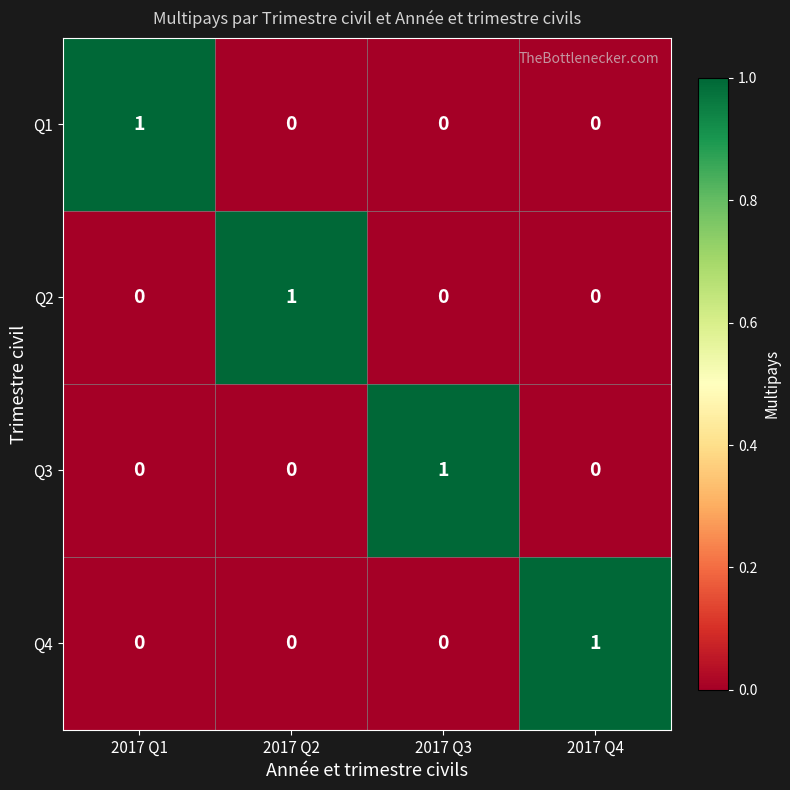

Count the number of data series in this chart.

4